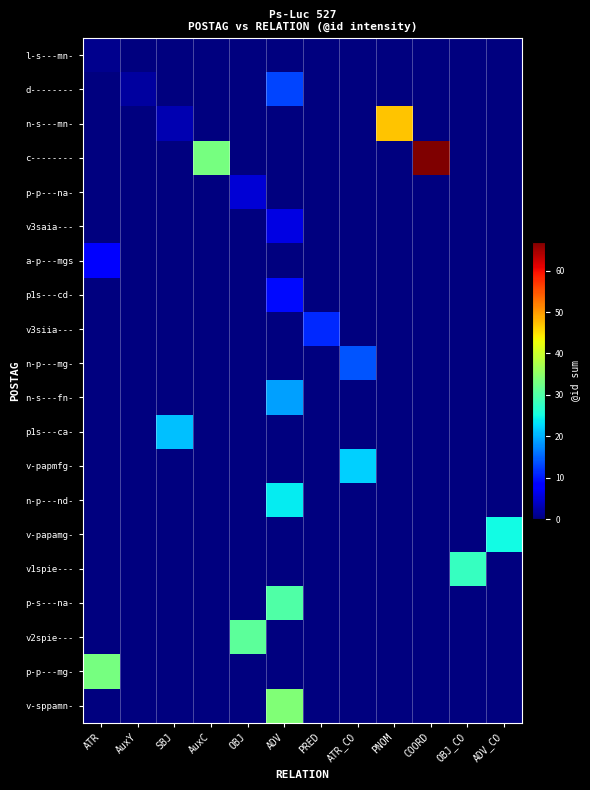

Which label corresponds to the largest value in the chart?

COORD